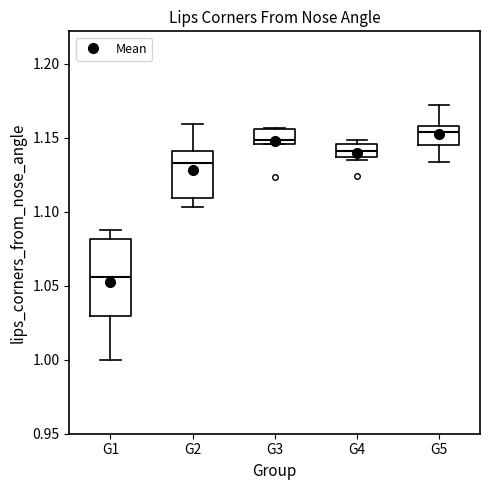

Which box is the tallest, from its lower edge to its upper edge?

G1